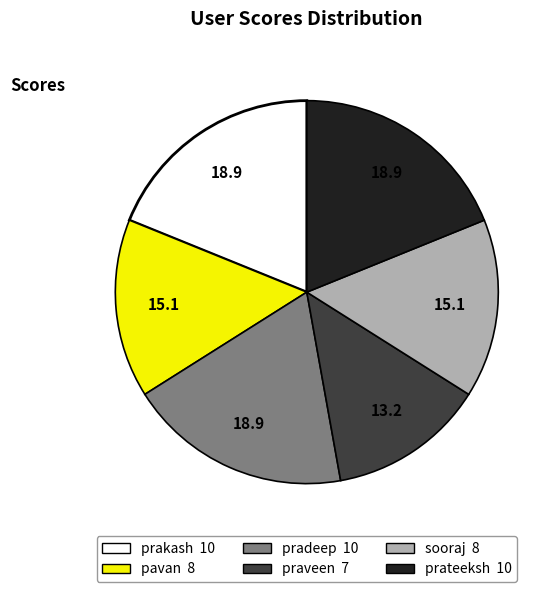

What is the smallest slice in the pie chart?

praveen